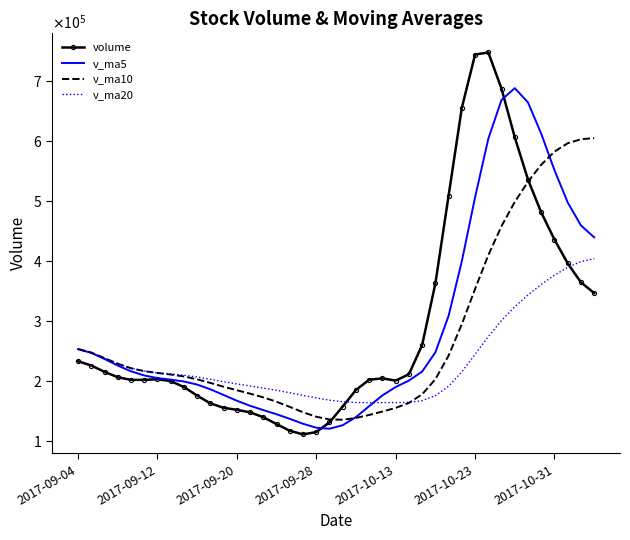

What is the difference between the maximum and minimum values in the v_ma20 series?

239897.5